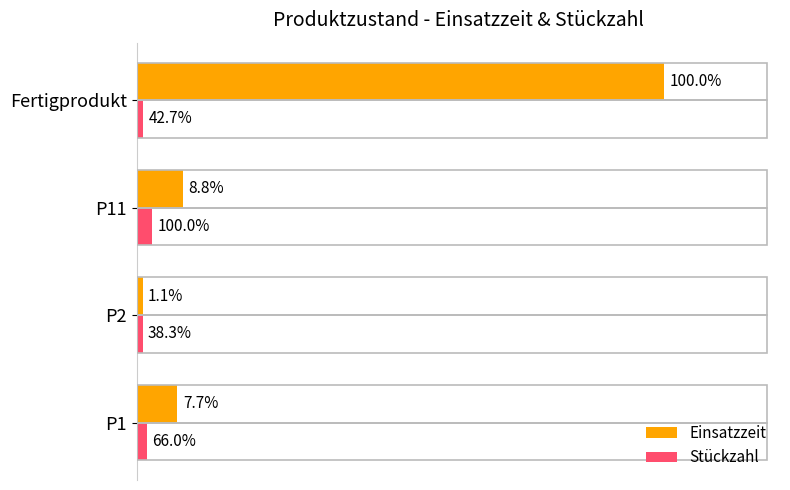

List the series in order of their overall mean, highest first.

Einsatzzeit, Stückzahl